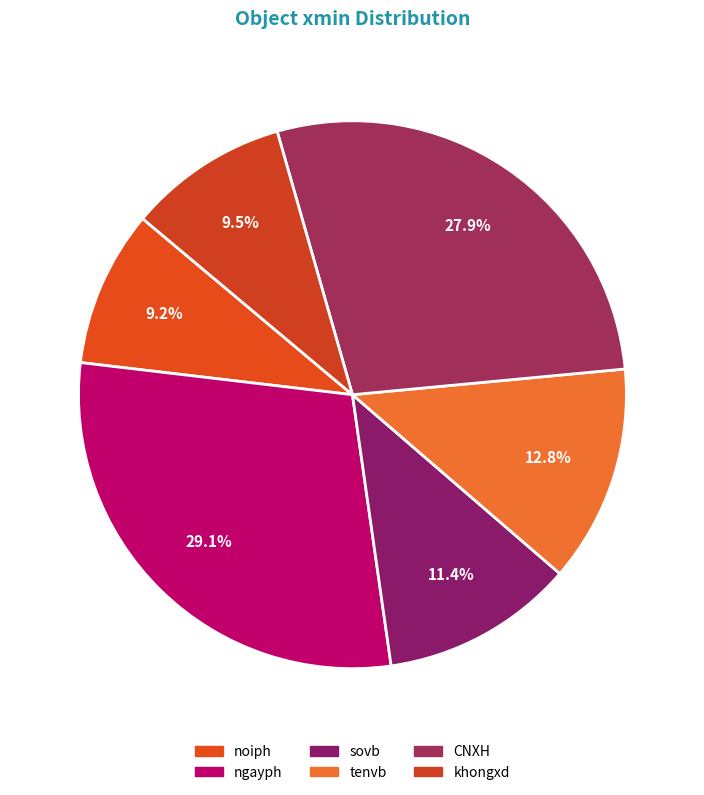

Does ngayph represent more than half of the total?

No